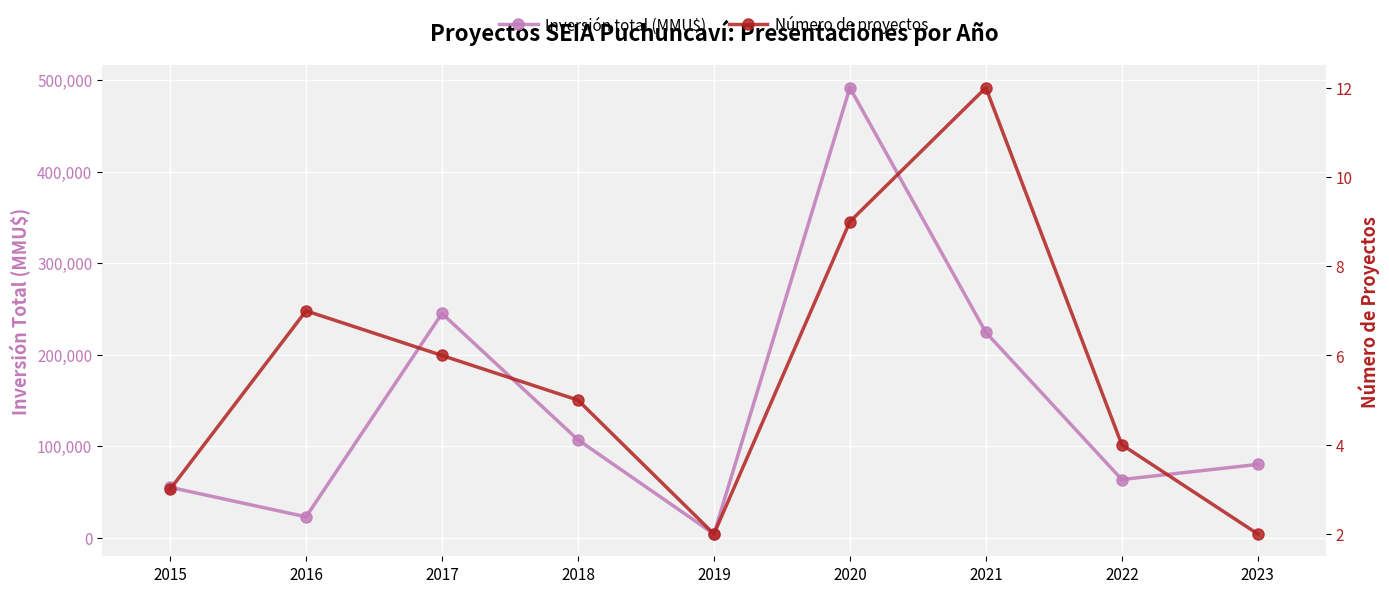

Rank the categories by Número de proyectos value from highest to lowest.

2021, 2020, 2016, 2017, 2018, 2022, 2015, 2019, 2023